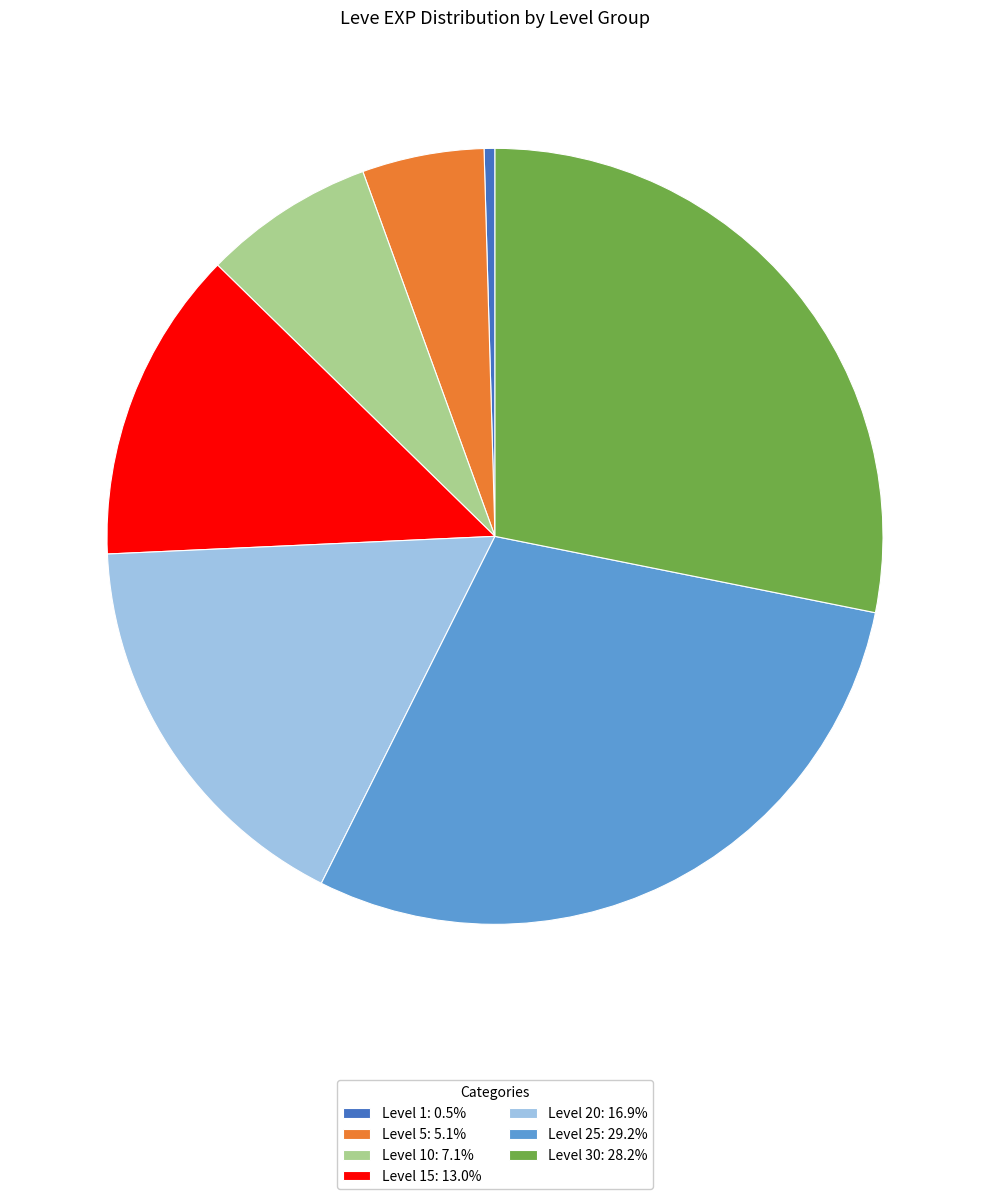

Is the sum of Level 15: 13.0% and Level 1: 0.5% greater than half?

No